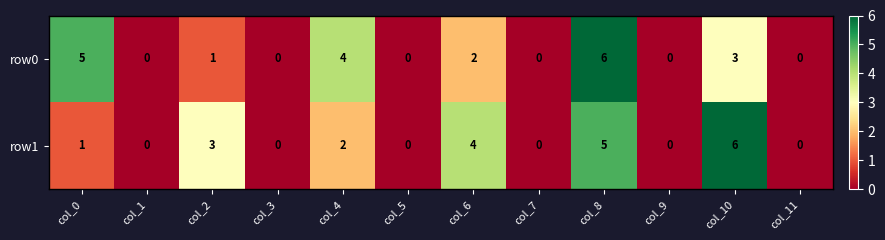

How many data points does each series have?

12